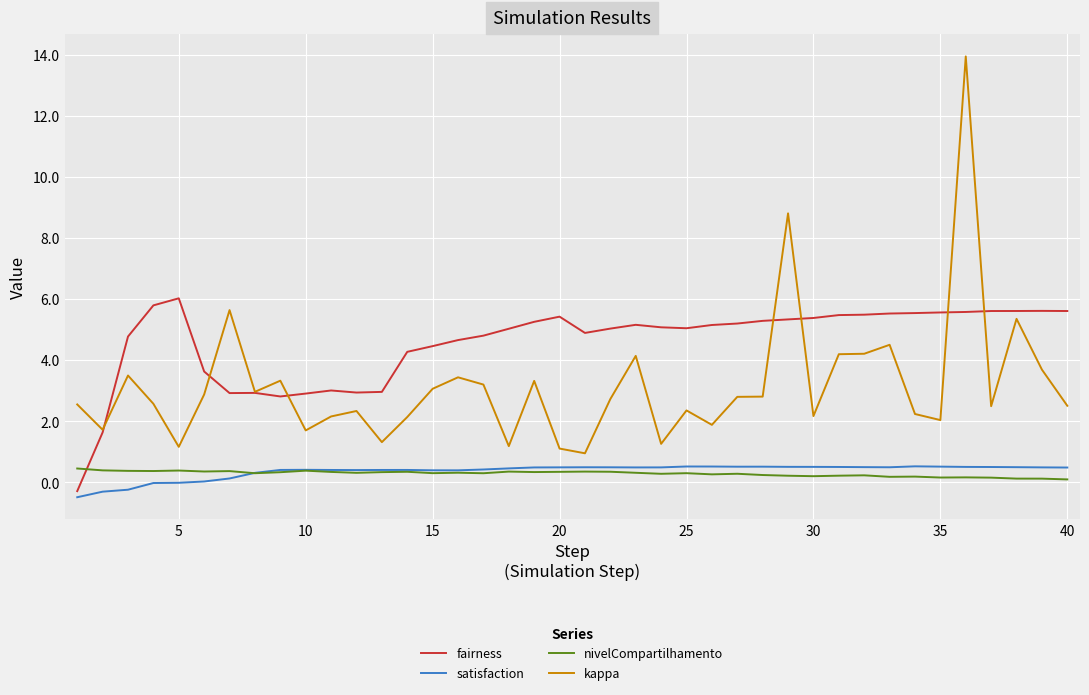

Which series has the largest range (max minus min)?

kappa